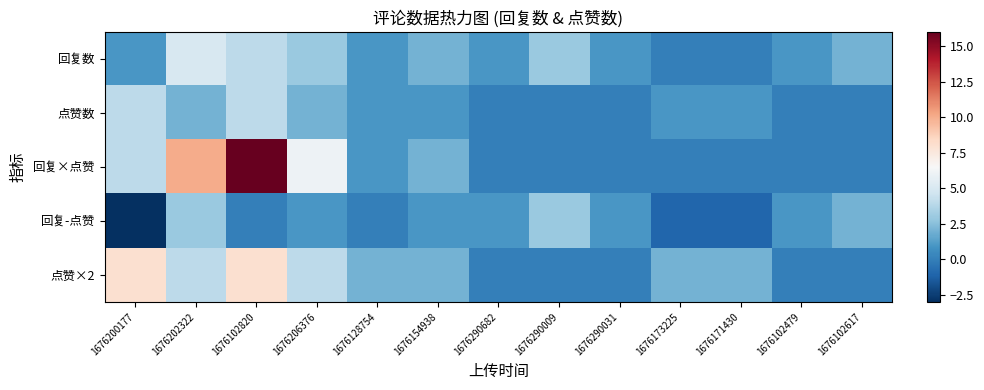

At how many categories does at least one series exceed 6?

3